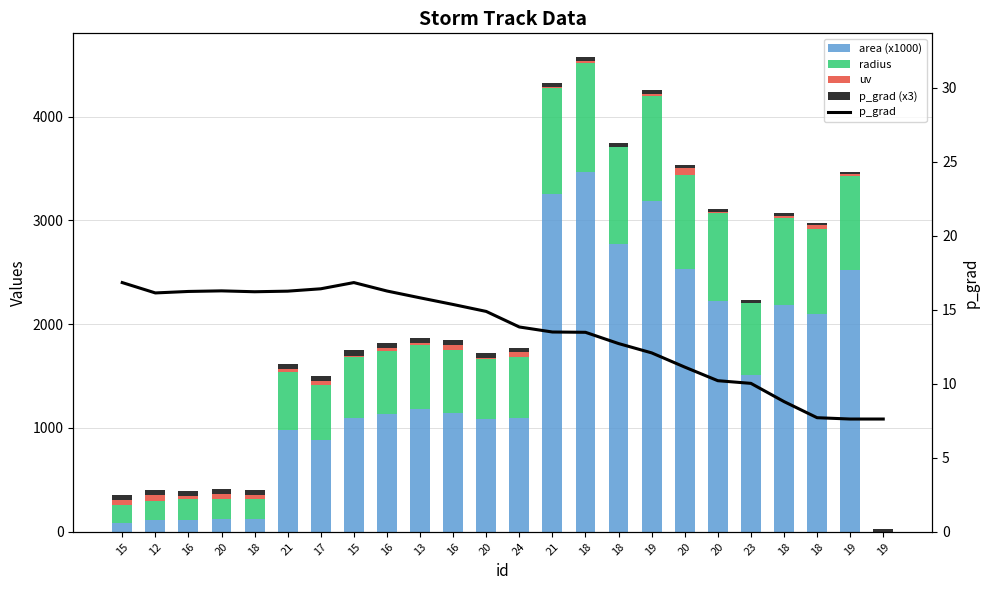

Does the chart contain stacked bars?

No